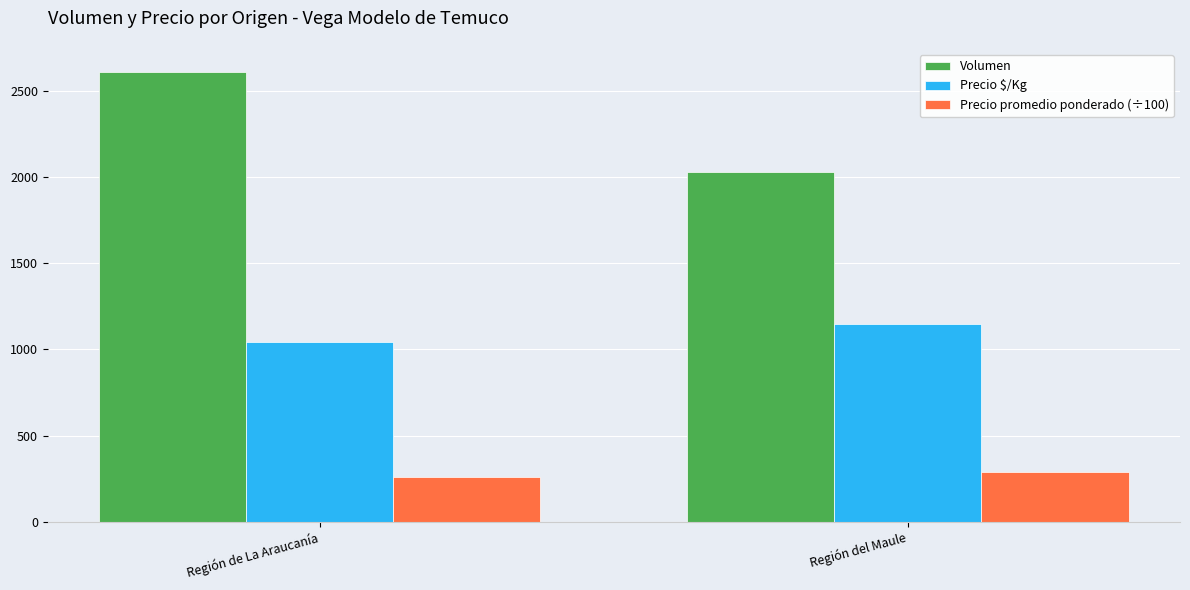

At which category is the sum across all series the highest?

Región de La Araucanía